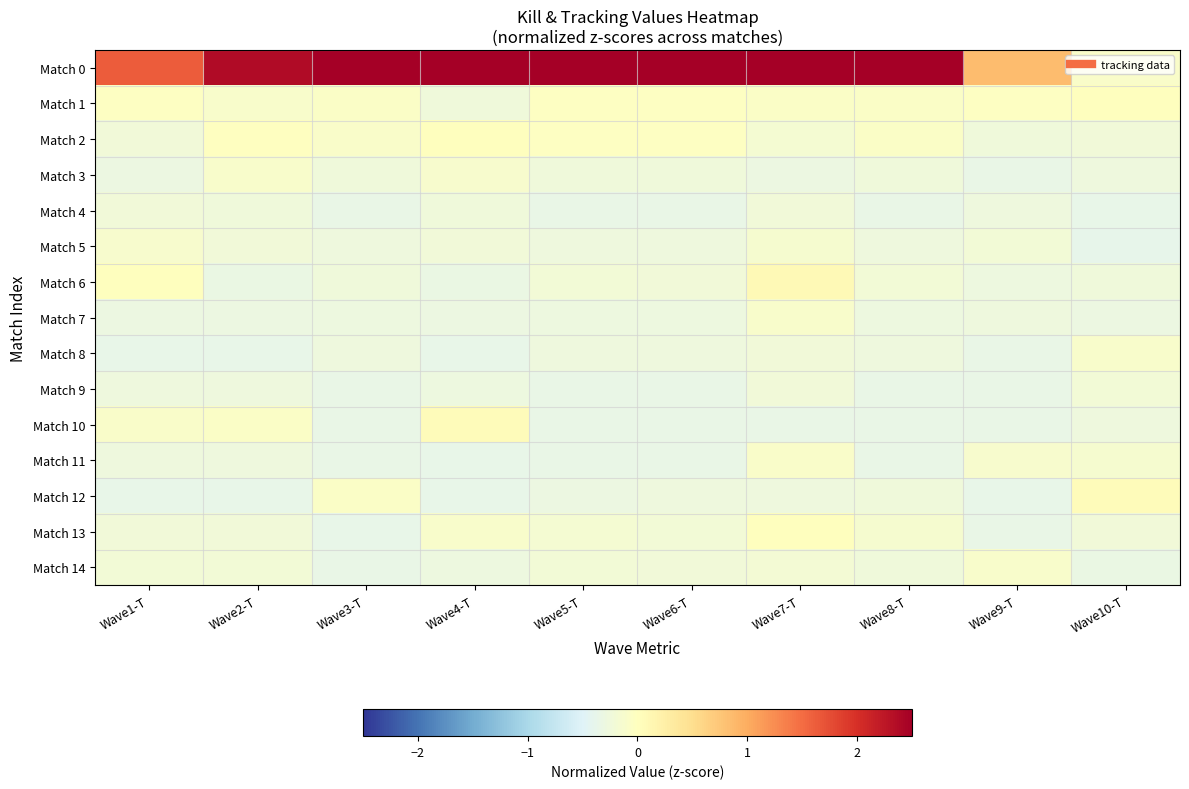

At Wave10-T, list the series in order from smallest to largest.

Match 5, Match 4, Match 14, Match 7, Match 10, Match 3, Match 6, Match 13, Match 2, Match 9, Match 11, Match 8, Match 0, Match 1, Match 12